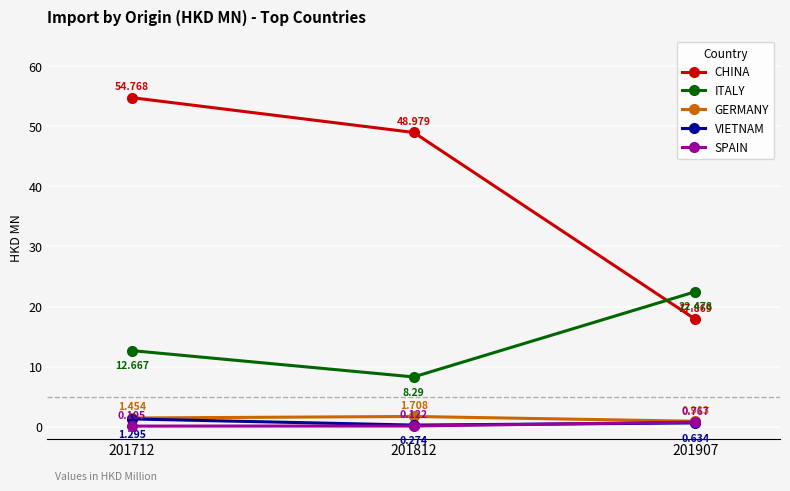

Rank the series by their maximum value, from highest to lowest.

CHINA, ITALY, GERMANY, VIETNAM, SPAIN